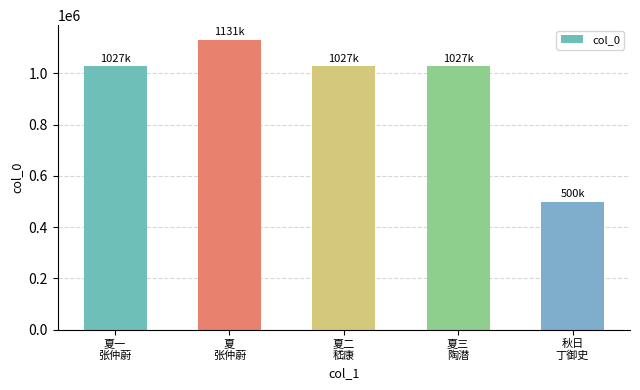

What is the maximum value shown in the chart?

1131083